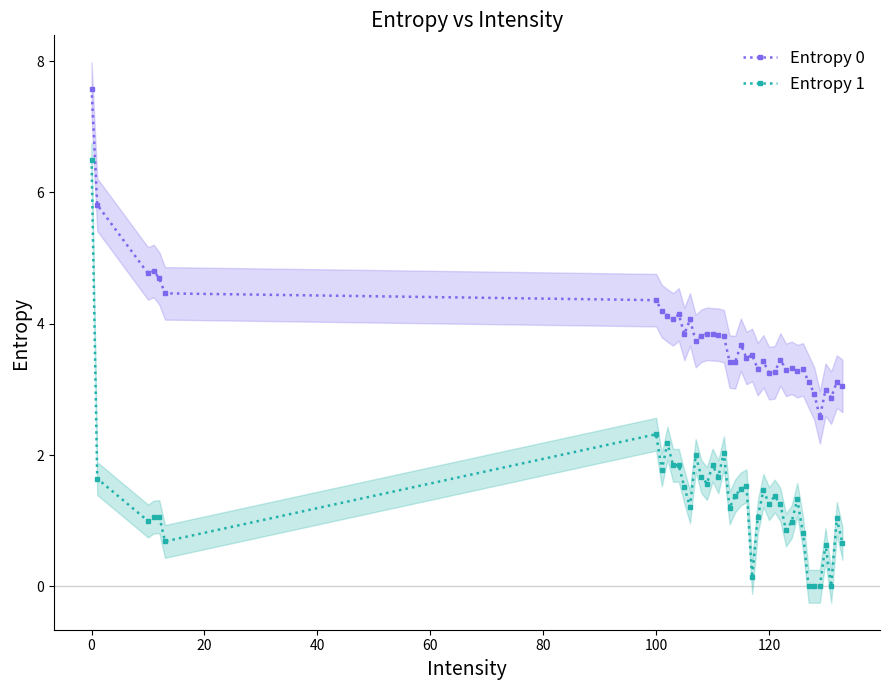

What are all the series names shown in the legend?

Entropy 0, Entropy 1